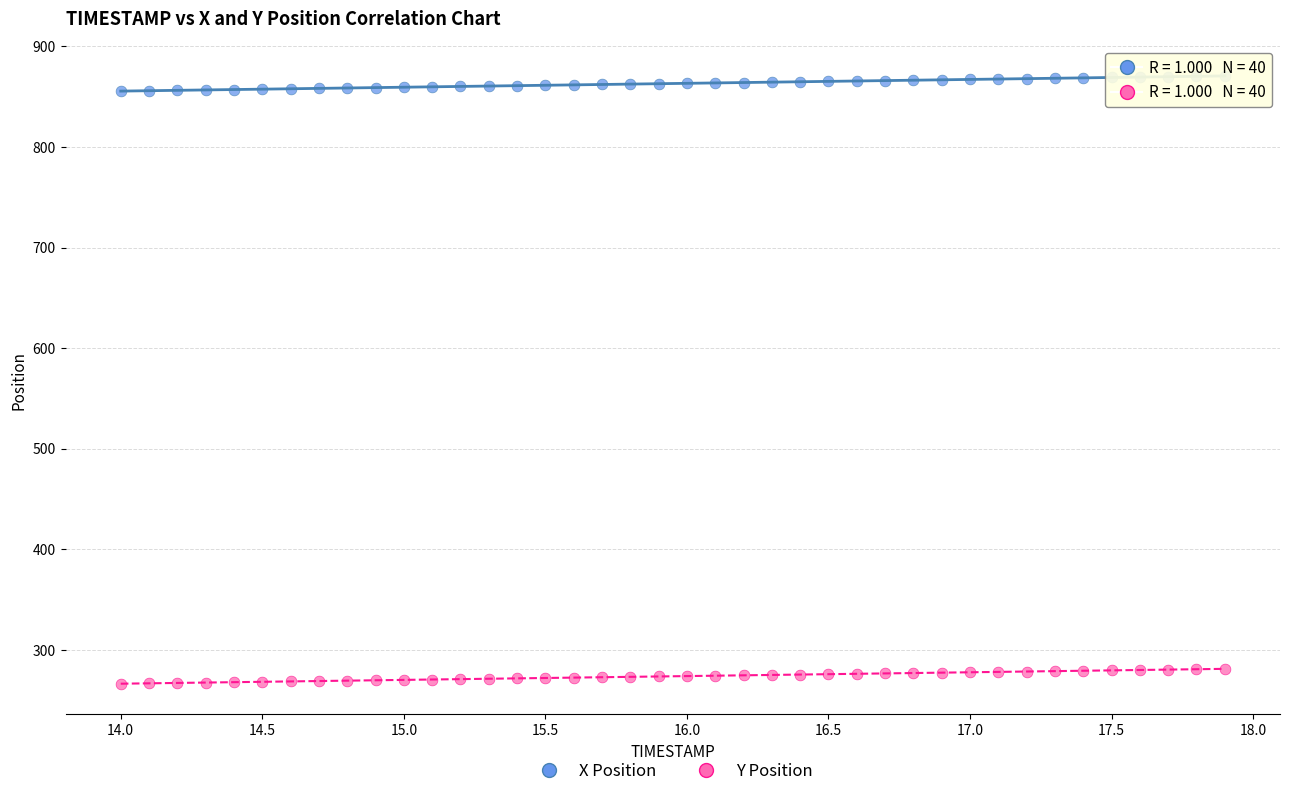

Which series reaches the minimum Y coordinate?

Y Position